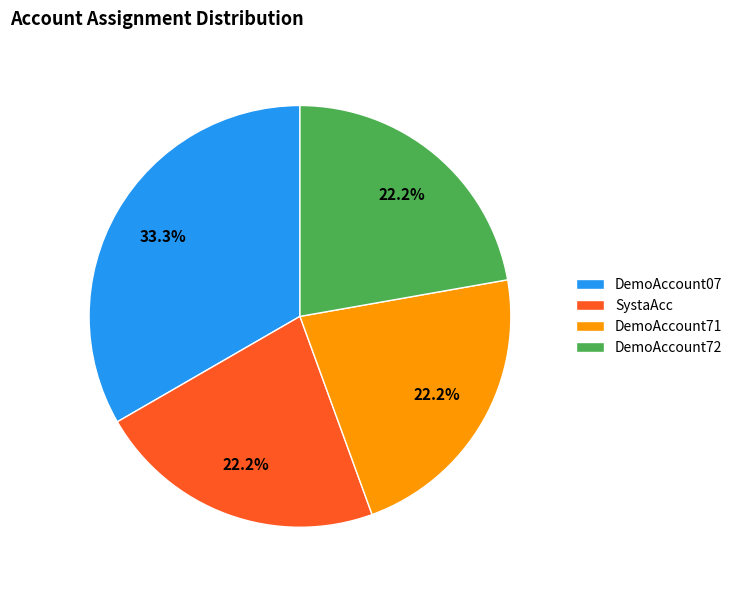

What percentage is the DemoAccount72 slice, to the nearest percent?

22%